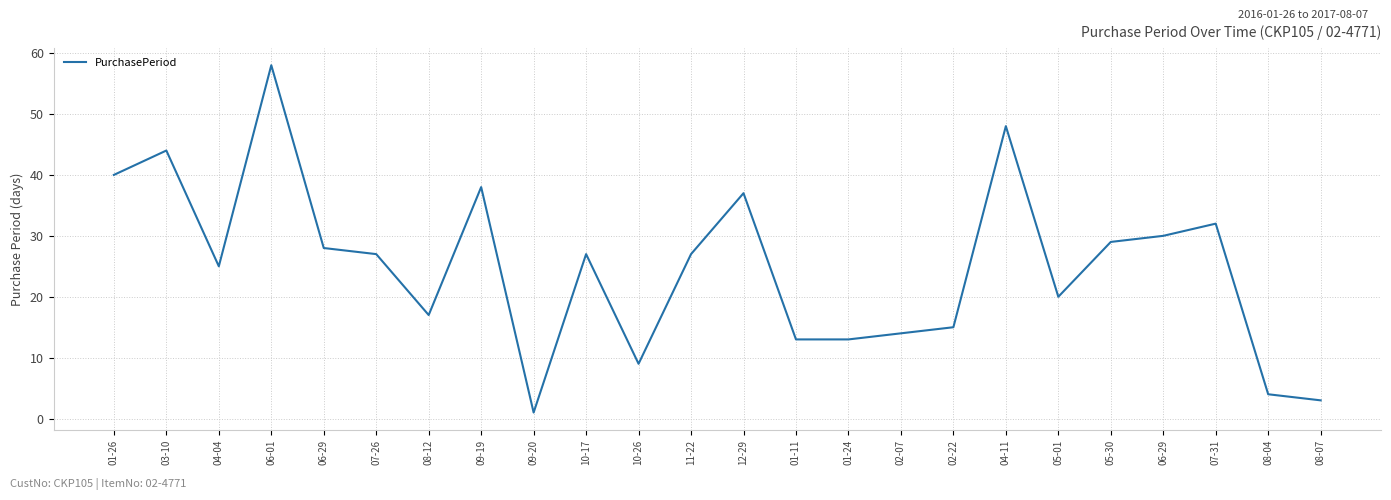

How many lines are shown in the chart?

1